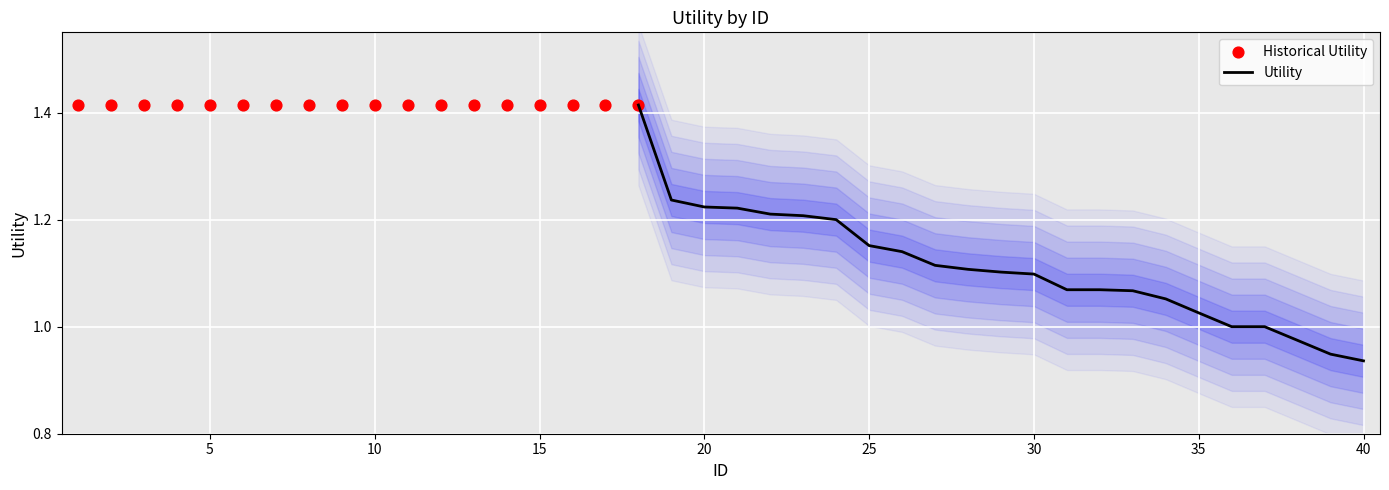

Approximately how many times larger is the value at 15 compared to 11?

1.0